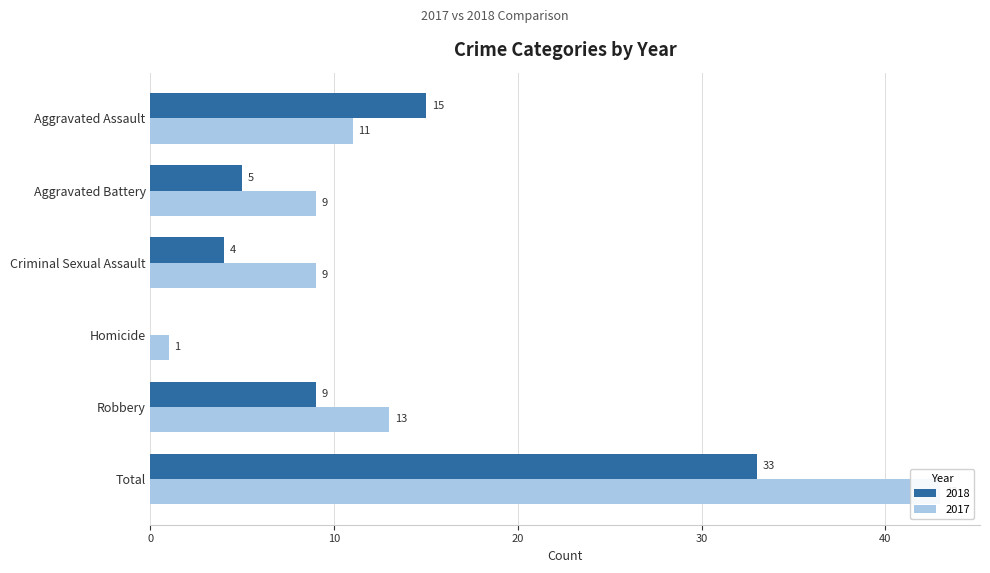

What is the maximum value shown in the chart?

43